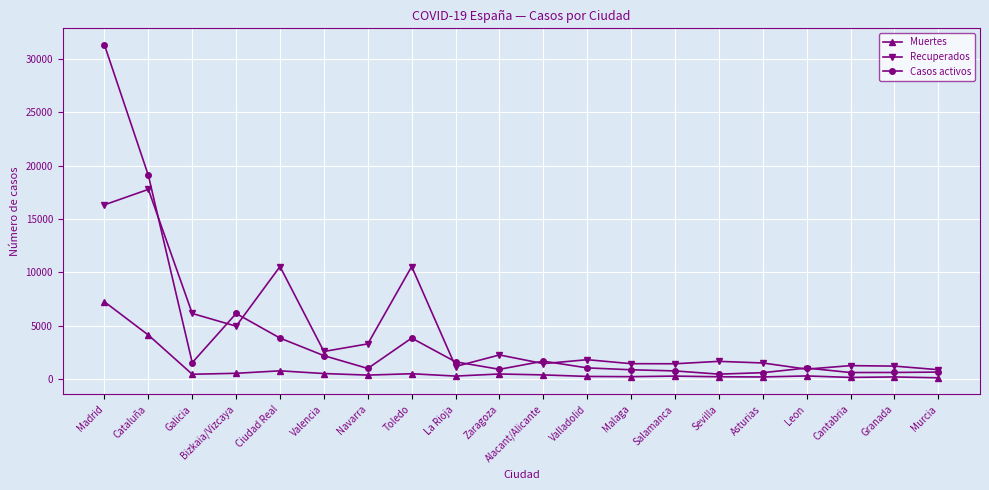

Read the Muertes value at Valencia.

515